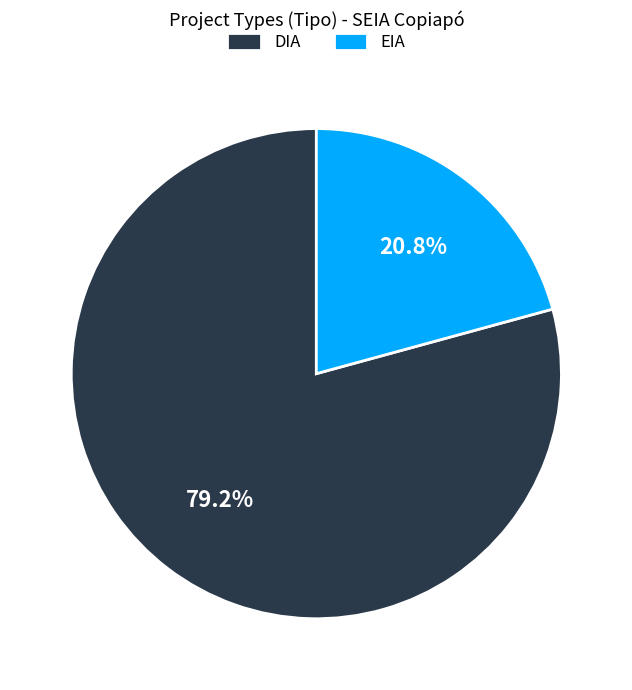

Is it true that EIA is 21% of the pie?

True